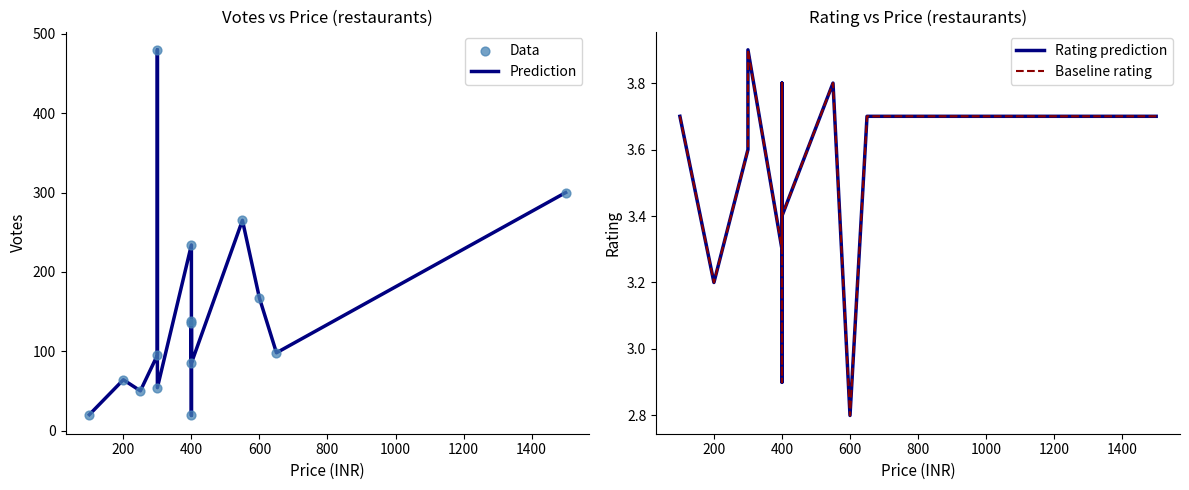

Is the value of Rating prediction at 9 greater than the value of Prediction at 13?

No